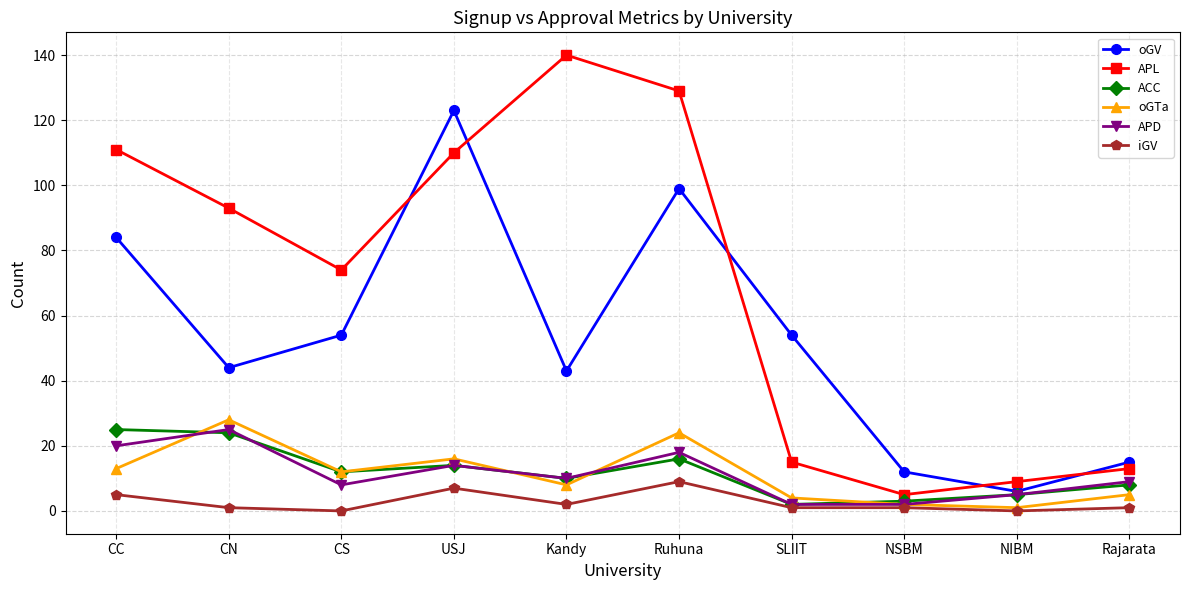

Which series has the widest spread of values?

APL